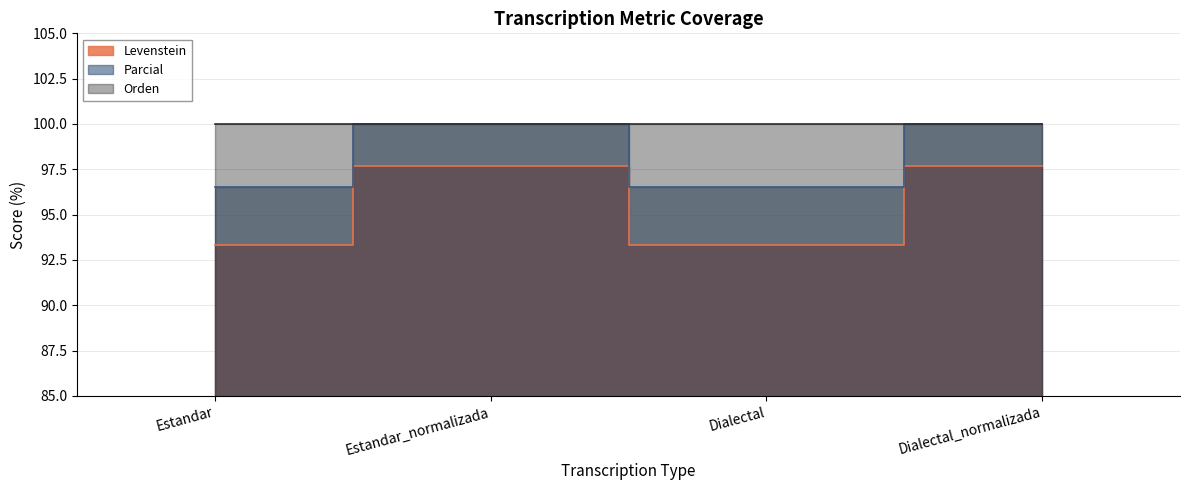

In Levenstein, how many points are lower than both neighbors (excluding endpoints)?

1